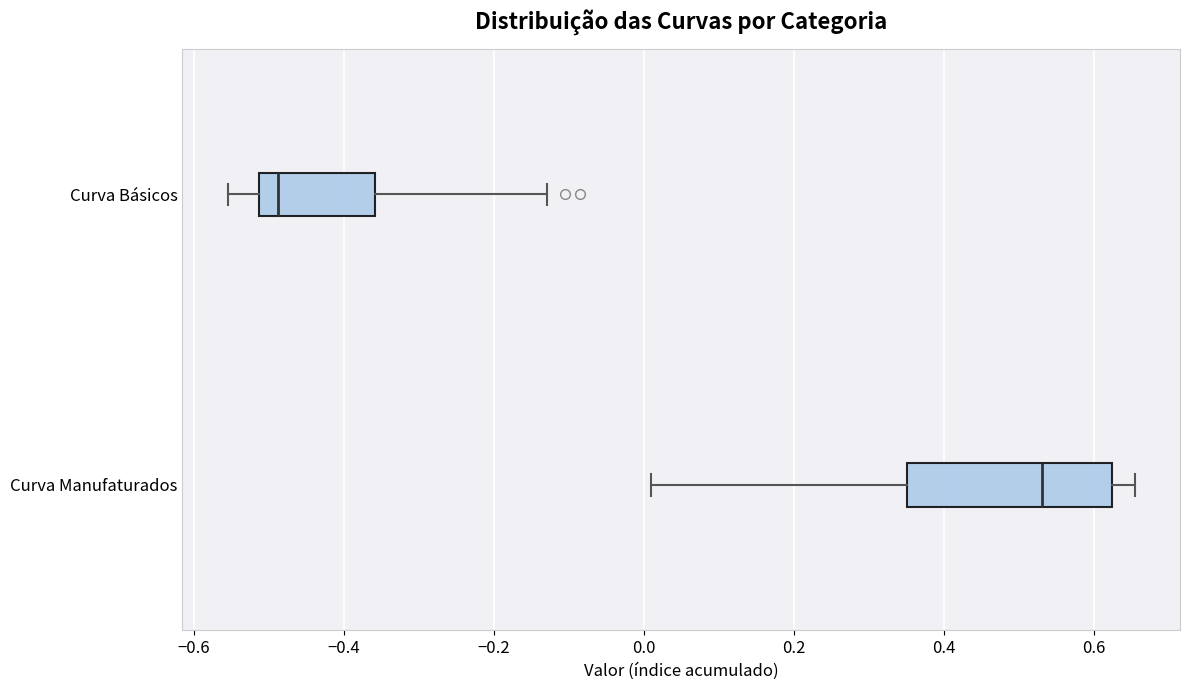

Reading bottom to top, transcribe this box plot: for each box, give where its median line is, the range the box spans, and where its two whiskers end, as read against the x-axis. The values are not printed on the chart, so give them approximately, as read against the axis.

Curva Manufaturados: median 0.54, box 0.36 to 0.62, whiskers 0.00 to 0.66
Curva Básicos: median -0.48, box -0.52 to -0.36, whiskers -0.56 to -0.12